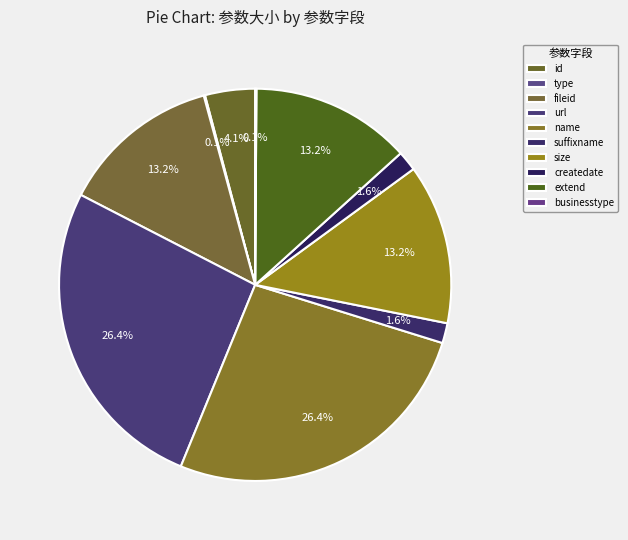

To the nearest percent, what percentage of the pie is createdate?

2%